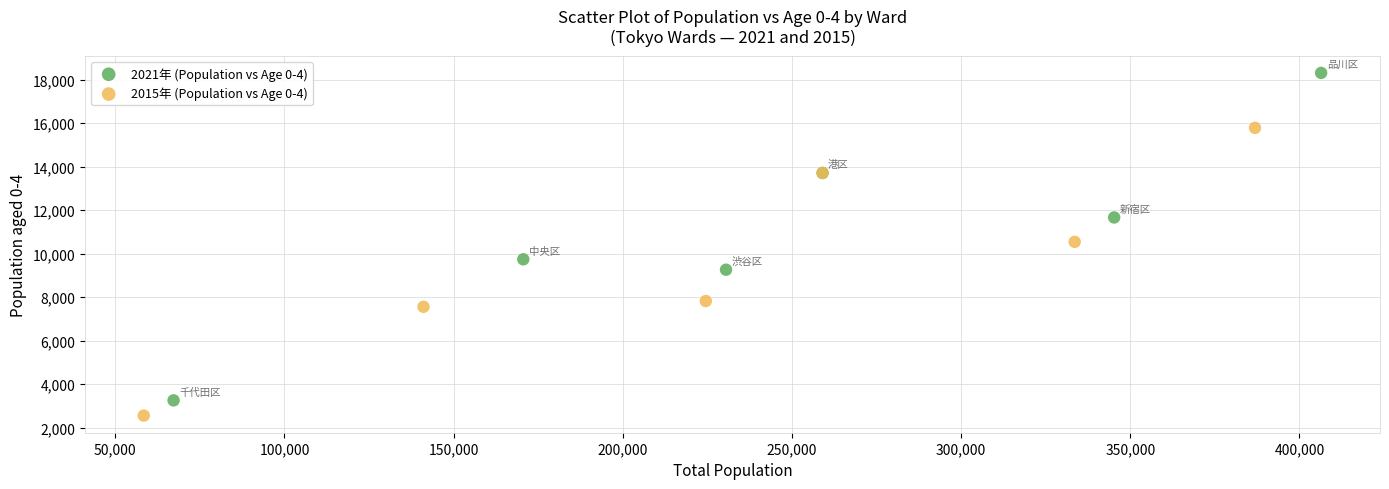

Which series reaches the maximum Y coordinate?

2021年 (Population vs Age 0-4)